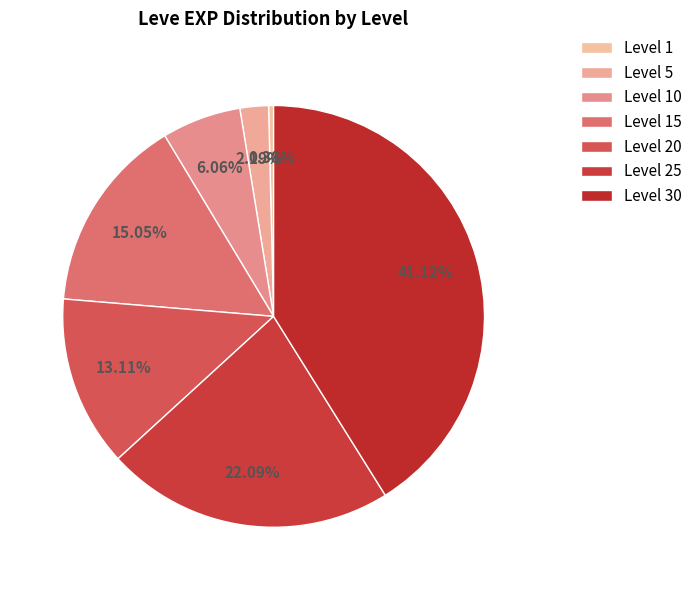

How many segments does this pie chart have?

7